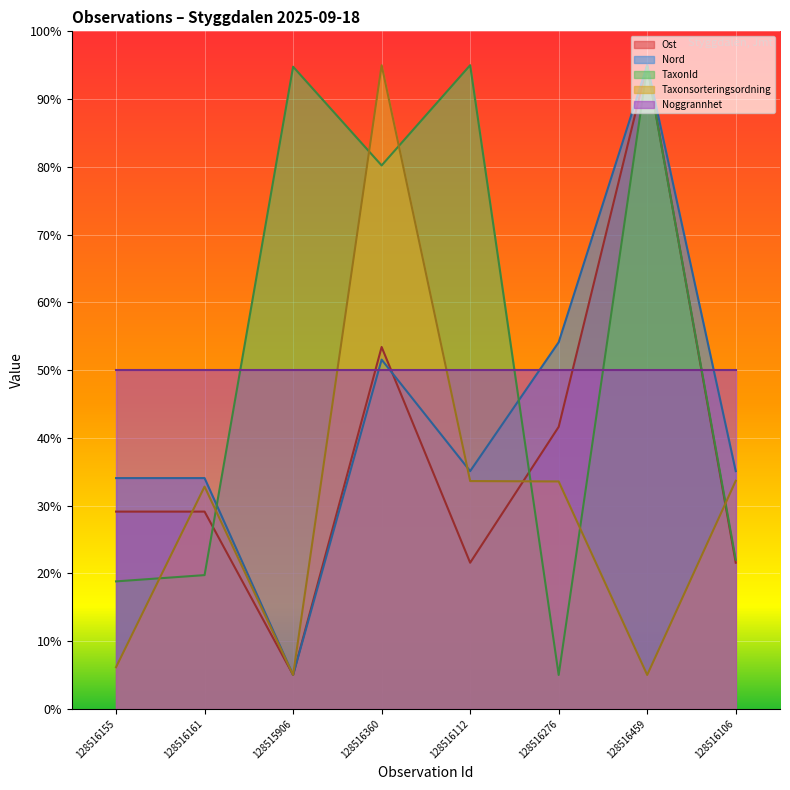

Which series has the widest spread of values?

Ost